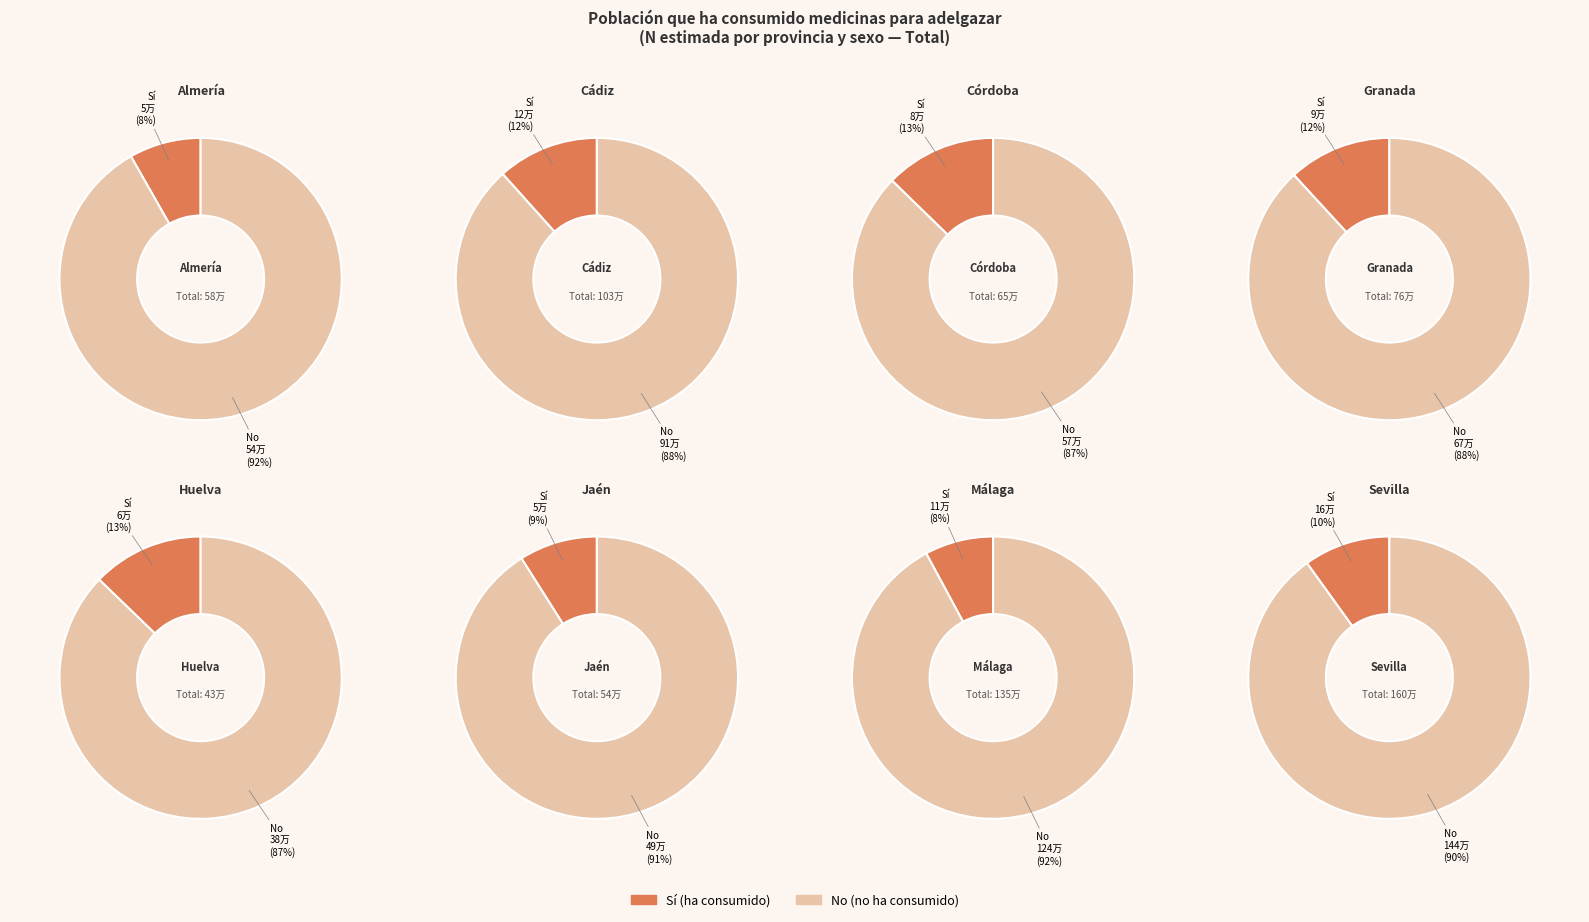

Is it true that Málaga is 20% of the pie?

True